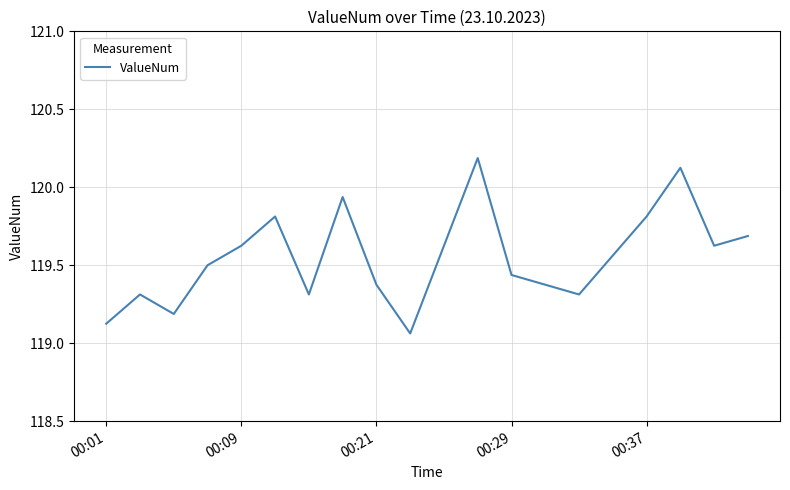

What is the difference between the maximum and minimum values?

1.1